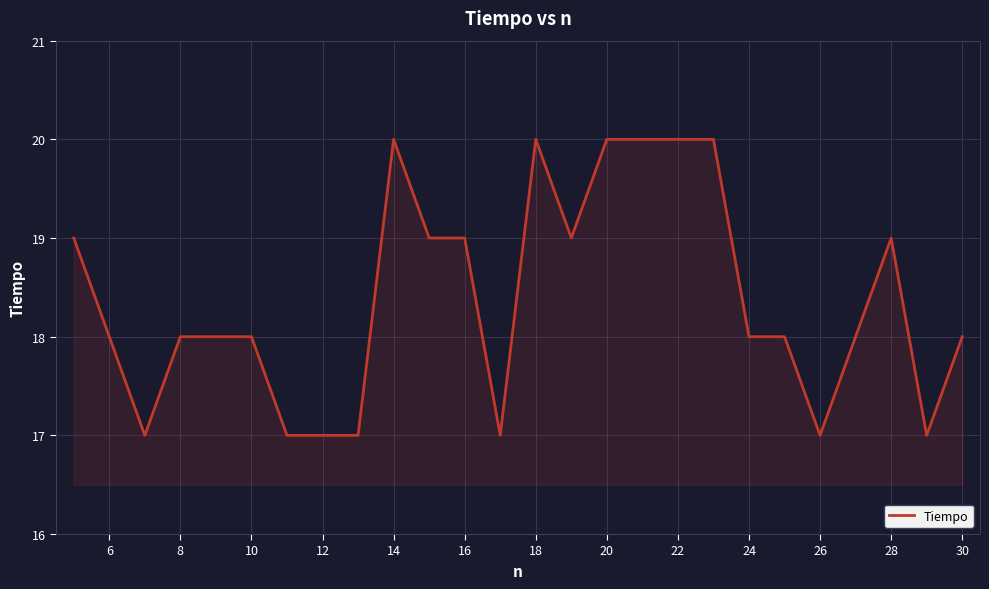

What is the difference between the maximum and minimum values?

3